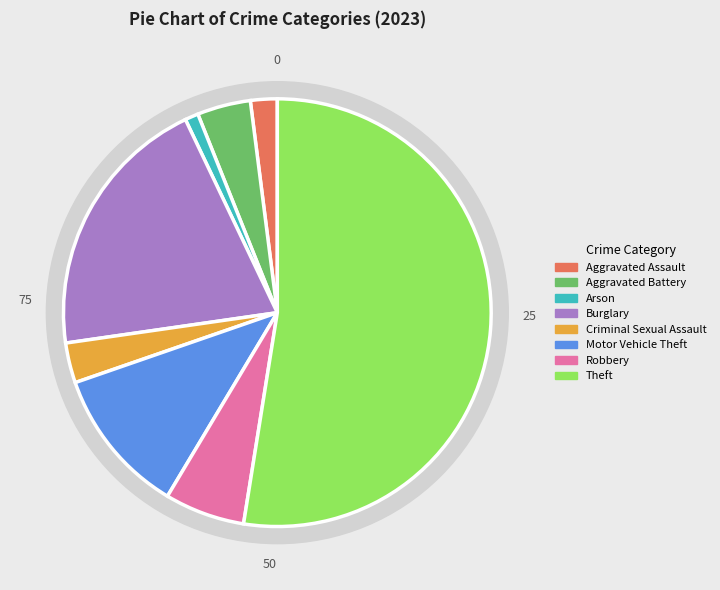

True or false: Aggravated Assault accounts for 16% of the total.

False